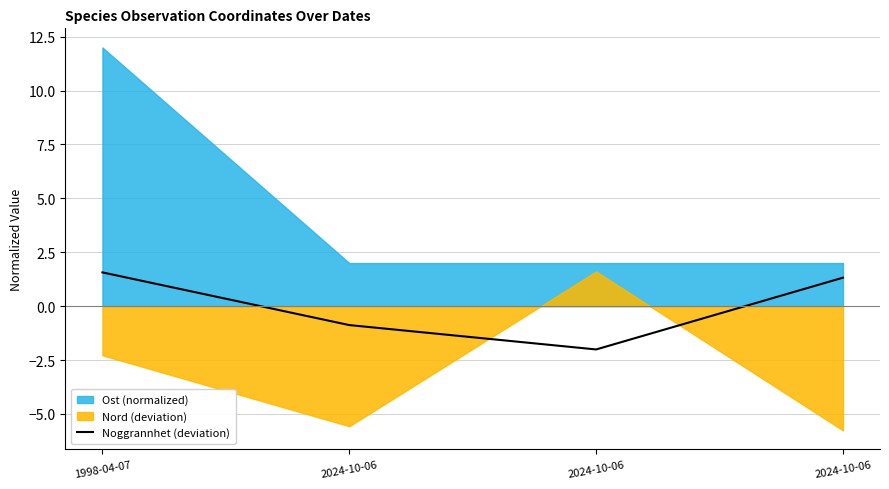

List the labels in order of value, largest first.

1998-04-07, 2024-10-06, 2024-10-06, 2024-10-06